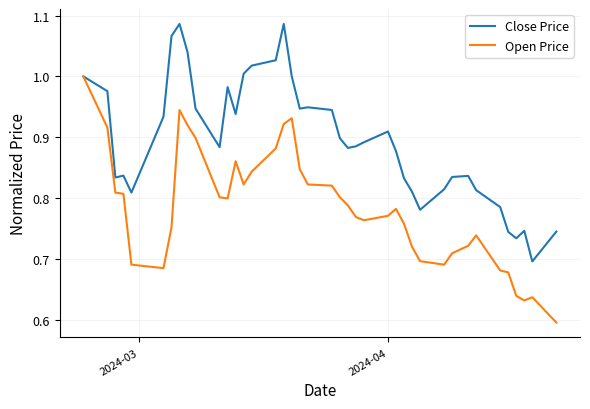

True or false: Open Price has more than 1 interior local peaks.

True